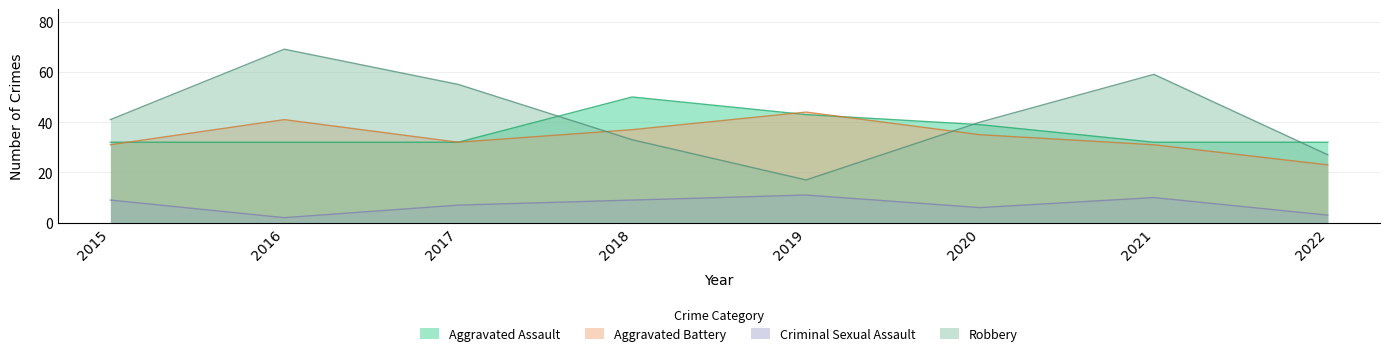

What is the total value across all series at 2022?

85